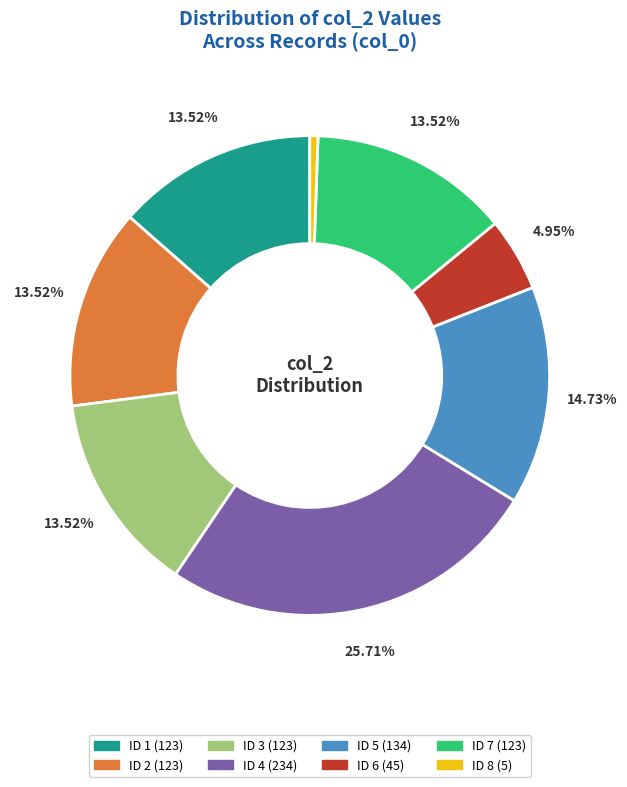

How many slices are in this pie chart?

8